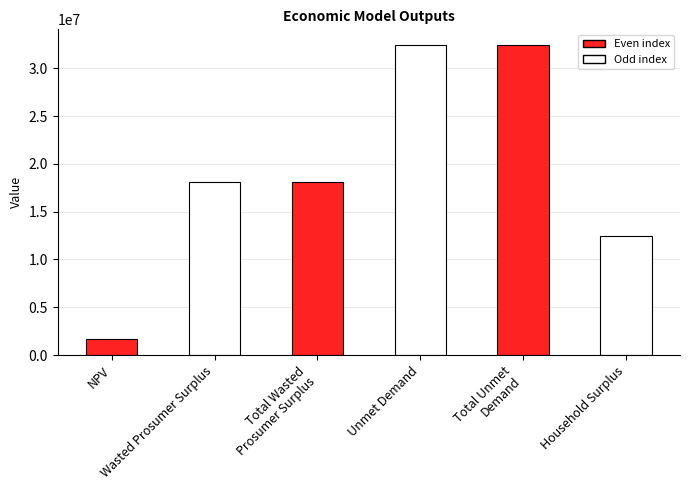

What is the difference between the maximum and minimum values?

30787243.6